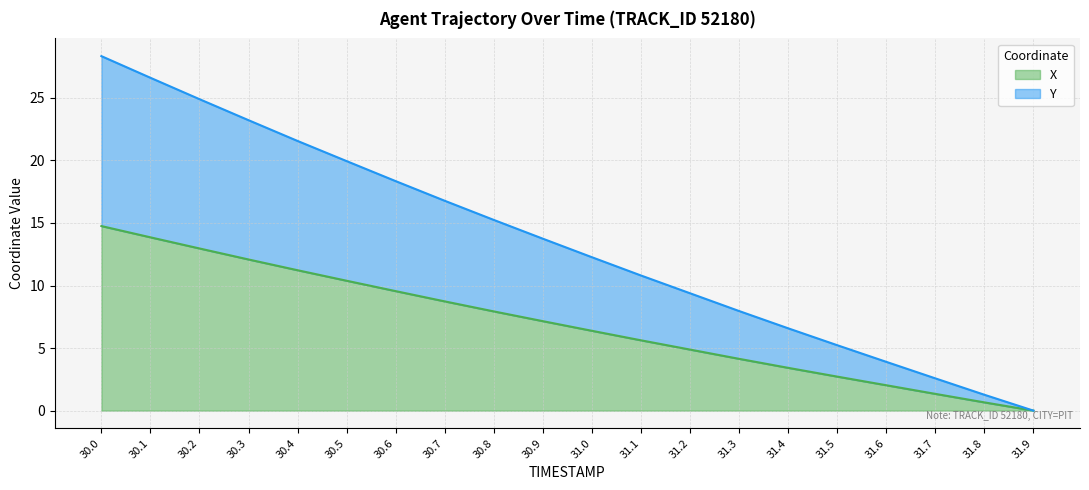

At which label does Y first exceed 13?

30.0